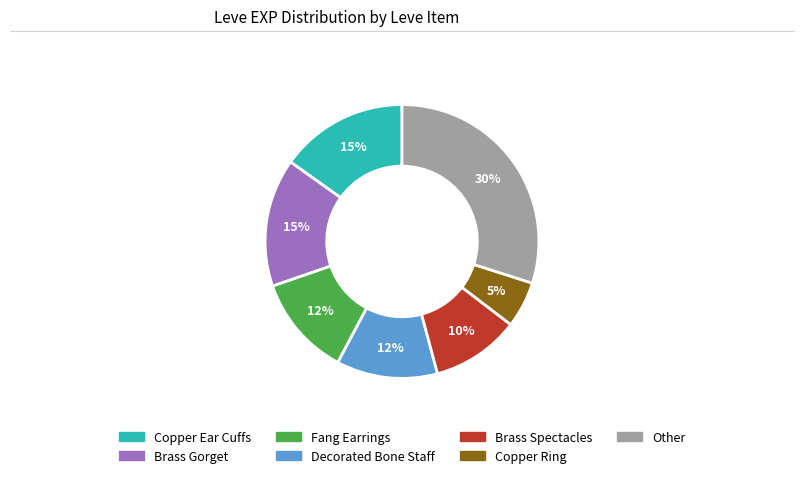

To the nearest percent, what is the average slice percentage?

14%